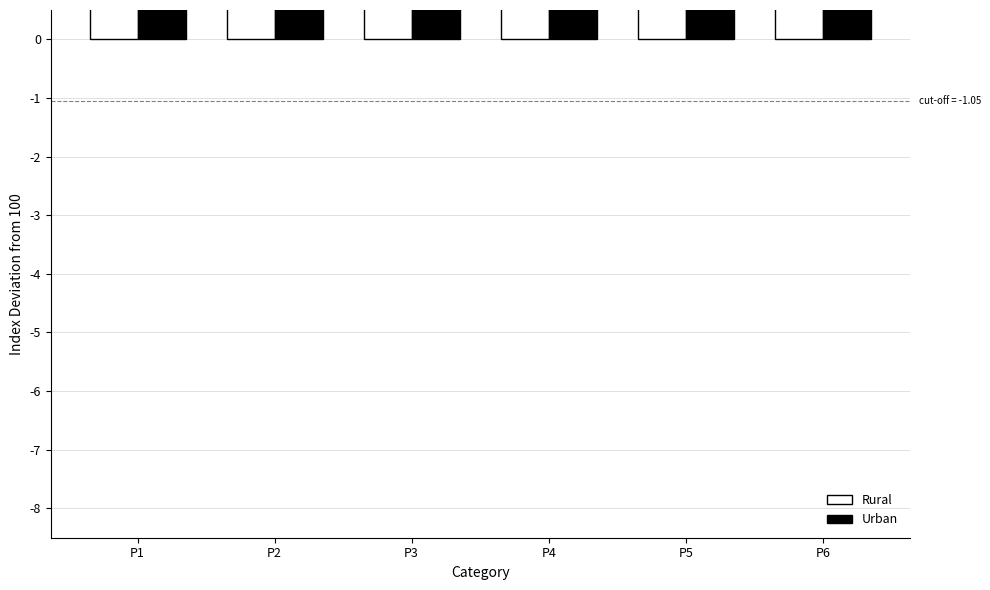

List the labels in order of Urban value, smallest first.

P1, P3, P6, P4, P5, P2